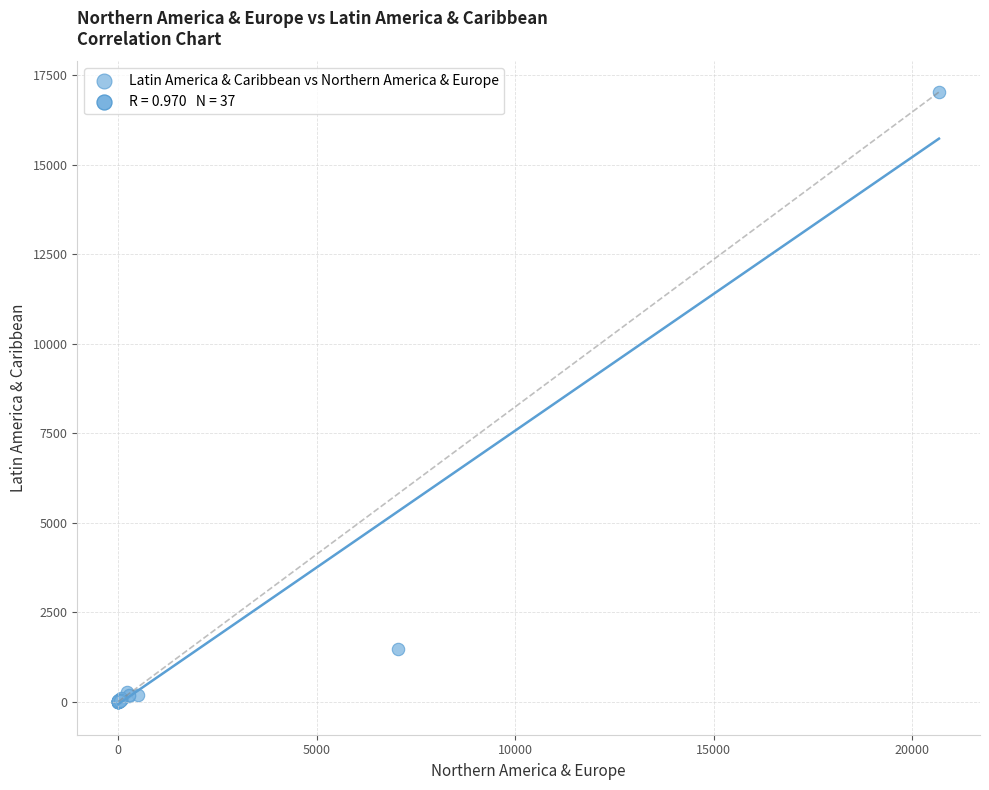

What Y value in the scatter plot is closest to 8512?

1481.0